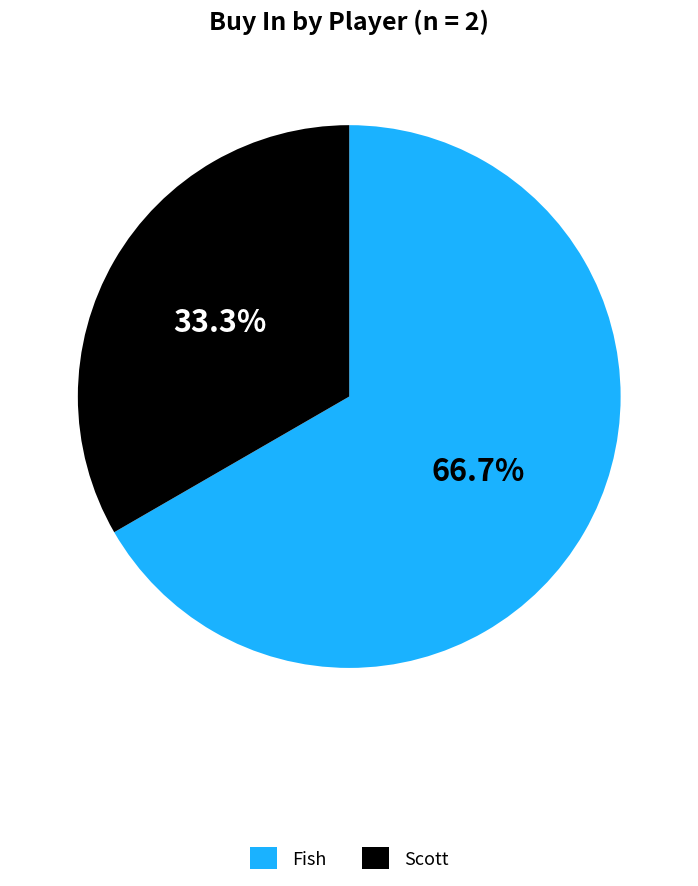

How many segments does this pie chart have?

2